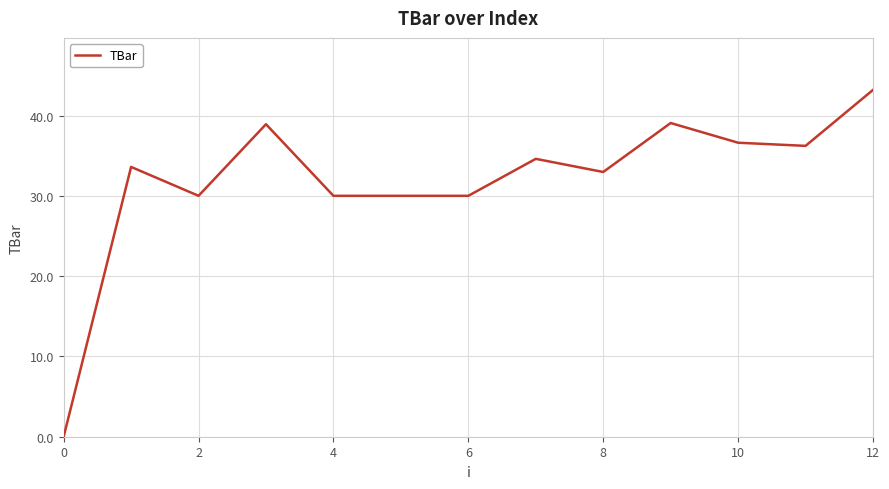

What is the difference between the maximum and minimum values?

43.2